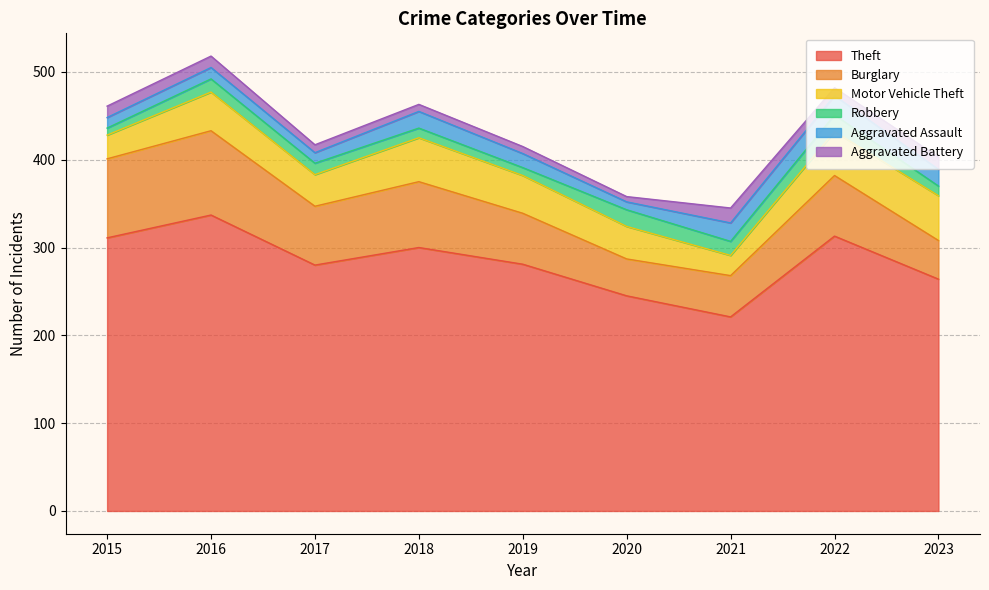

At 2021, list the series in order from smallest to largest.

Robbery, Aggravated Battery, Aggravated Assault, Motor Vehicle Theft, Burglary, Theft